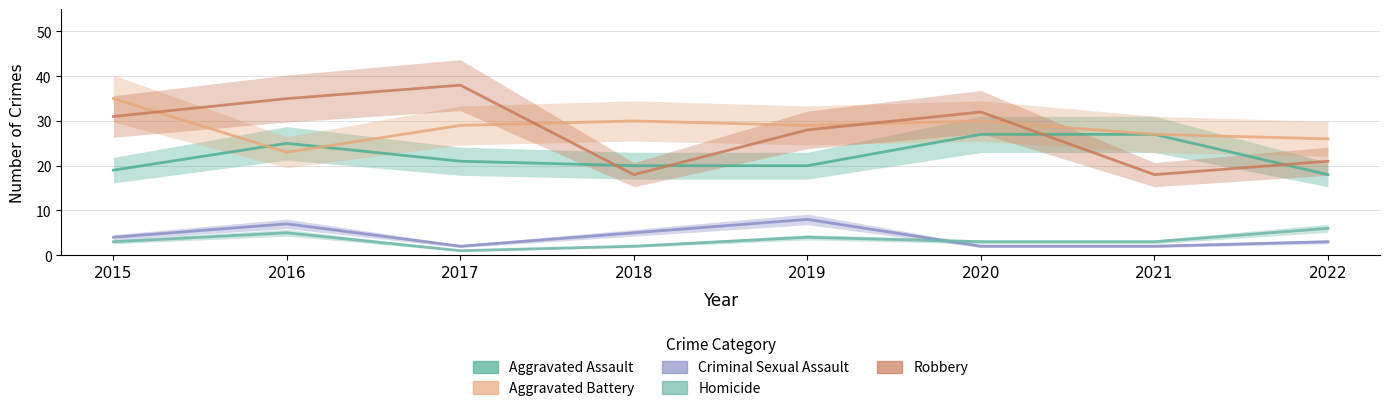

At which label does Criminal Sexual Assault first exceed 4?

2016